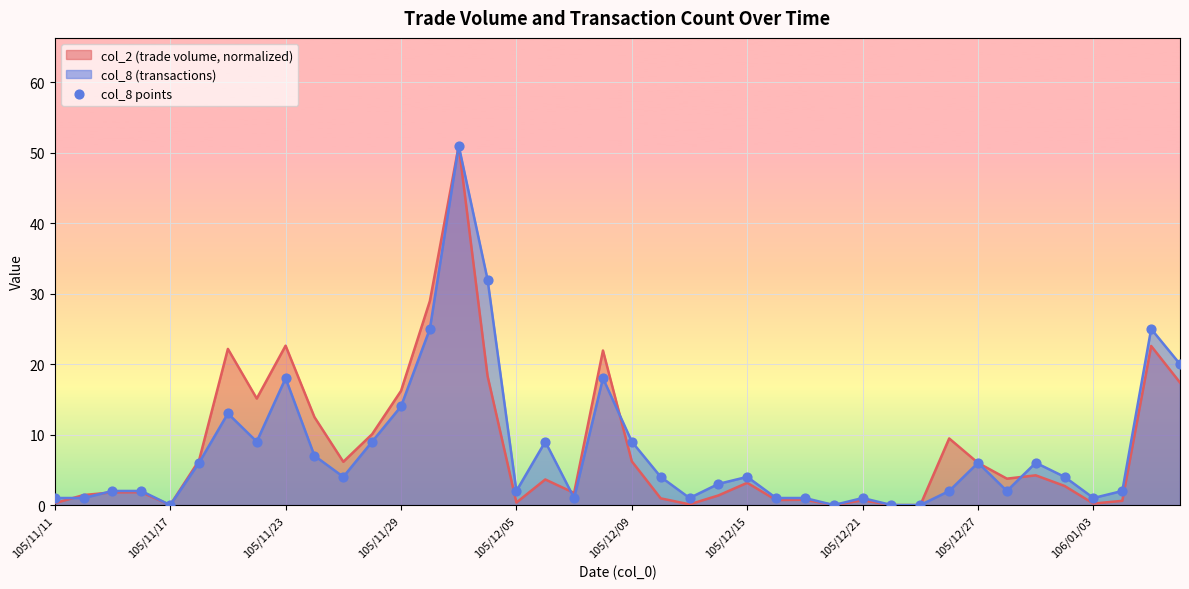

What is the maximum value for col_2 (trade volume, normalized)?

51.0